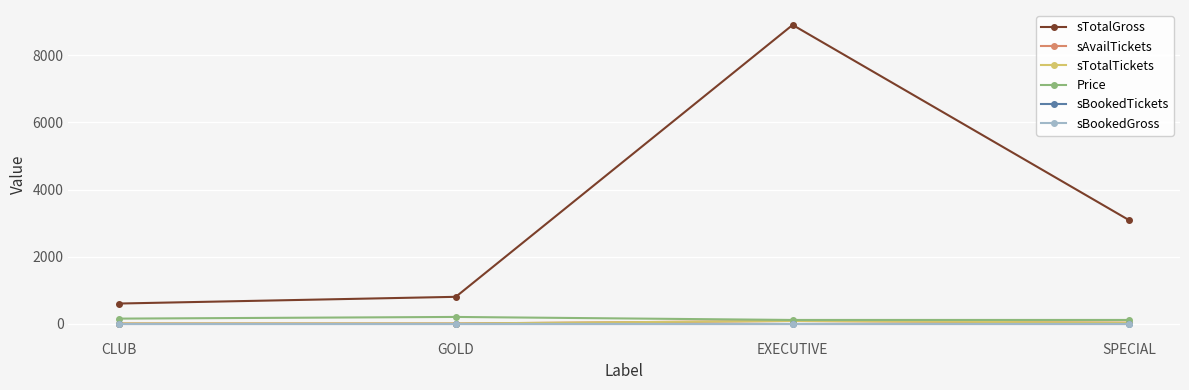

Does the chart have visible grid lines?

Yes